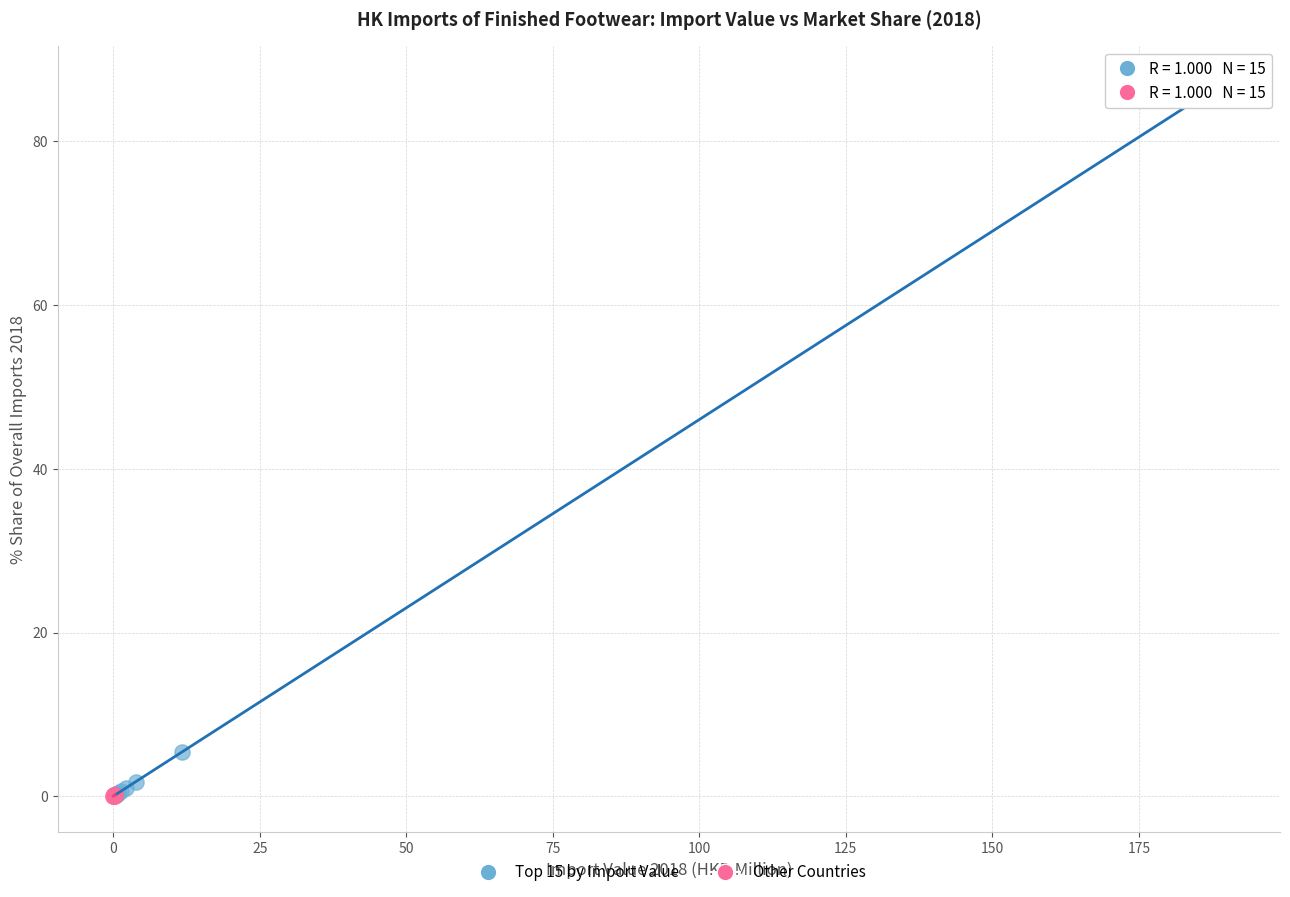

Which series contains the highest Y value?

Top 15 by Import Value